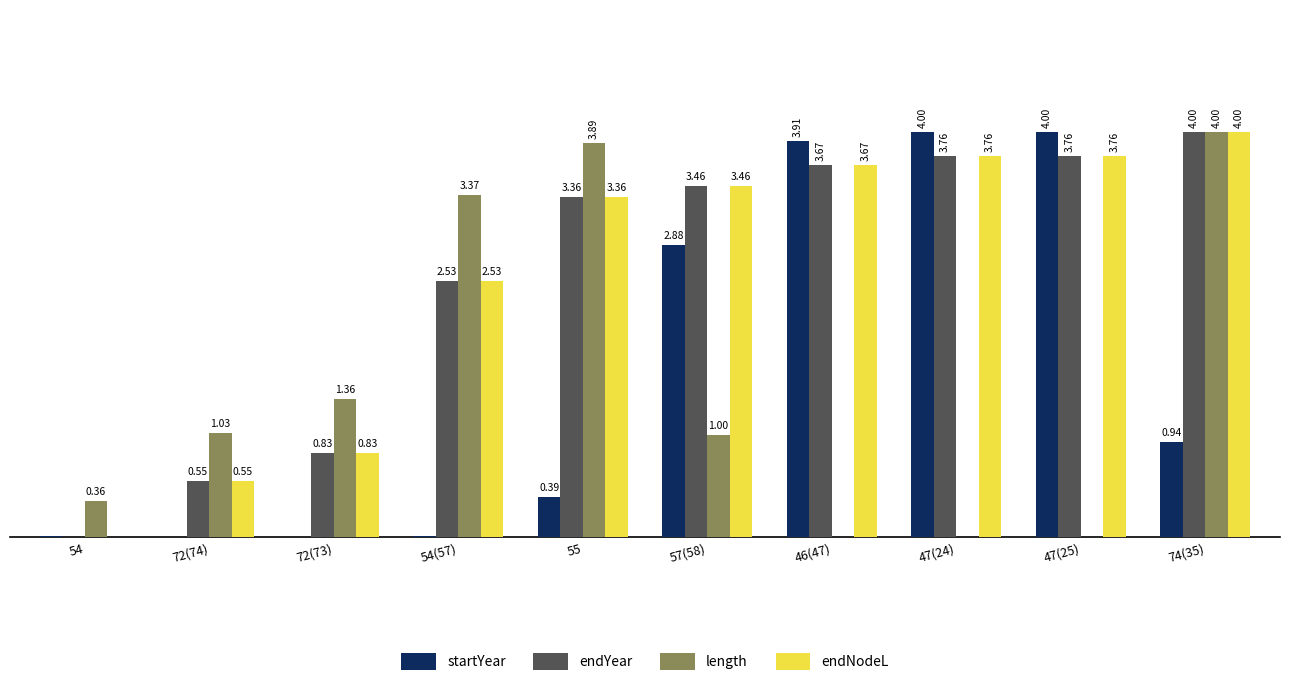

Which series changed the most between 54 and 54(57)?

length